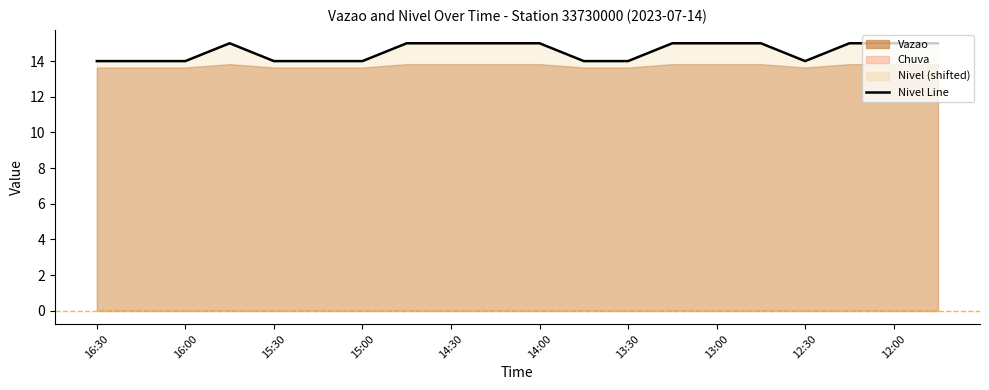

What is the label of the 10th point from the left?

12:00